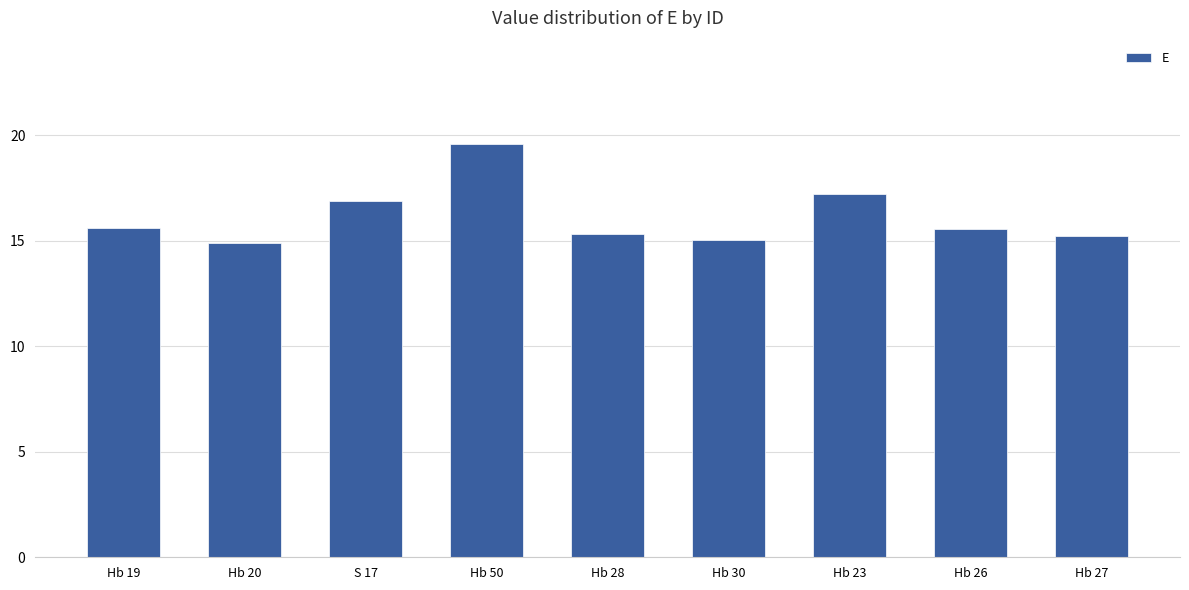

What is the change in value from Hb 19 to Hb 23?

+1.6